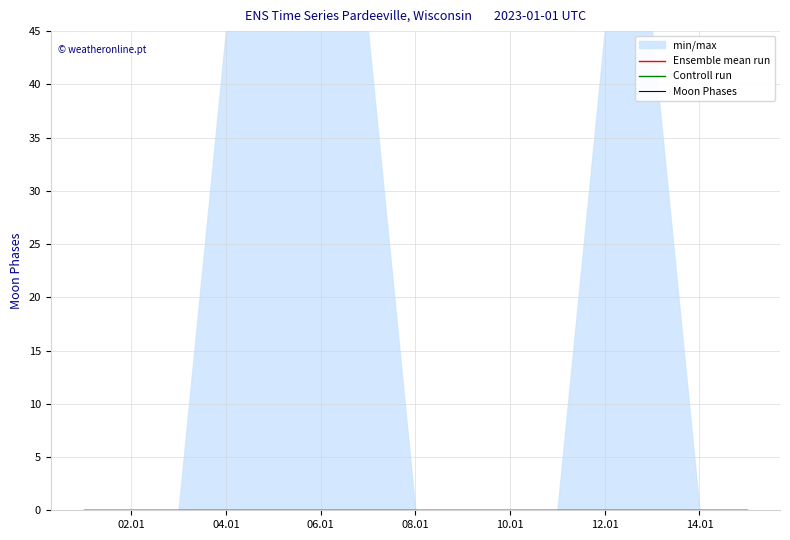

Reading left to right, transcribe all the data shown in this chart.

min_max: 2023-01-01=0	2023-01-02=0	2023-01-03=0	2023-01-04=0	2023-01-05=0	2023-01-06=0	2023-01-07=0	2023-01-08=0	2023-01-09=0	2023-01-10=0	2023-01-11=0	2023-01-12=0	2023-01-13=0	2023-01-14=0	2023-01-15=0
ensemble_mean: 2023-01-01=0	2023-01-02=0	2023-01-03=0	2023-01-04=0	2023-01-05=0	2023-01-06=0	2023-01-07=0	2023-01-08=0	2023-01-09=0	2023-01-10=0	2023-01-11=0	2023-01-12=0	2023-01-13=0	2023-01-14=0	2023-01-15=0
control_run: 2023-01-01=0	2023-01-02=0	2023-01-03=0	2023-01-04=0	2023-01-05=0	2023-01-06=0	2023-01-07=0	2023-01-08=0	2023-01-09=0	2023-01-10=0	2023-01-11=0	2023-01-12=0	2023-01-13=0	2023-01-14=0	2023-01-15=0
upper_band: 2023-01-01=0	2023-01-02=0	2023-01-03=0	2023-01-04=45	2023-01-05=45	2023-01-06=45	2023-01-07=45	2023-01-08=0	2023-01-09=0	2023-01-10=0	2023-01-11=0	2023-01-12=45	2023-01-13=45	2023-01-14=0	2023-01-15=0
lower_band: 2023-01-01=0	2023-01-02=0	2023-01-03=0	2023-01-04=0	2023-01-05=0	2023-01-06=0	2023-01-07=0	2023-01-08=0	2023-01-09=0	2023-01-10=0	2023-01-11=0	2023-01-12=0	2023-01-13=0	2023-01-14=0	2023-01-15=0